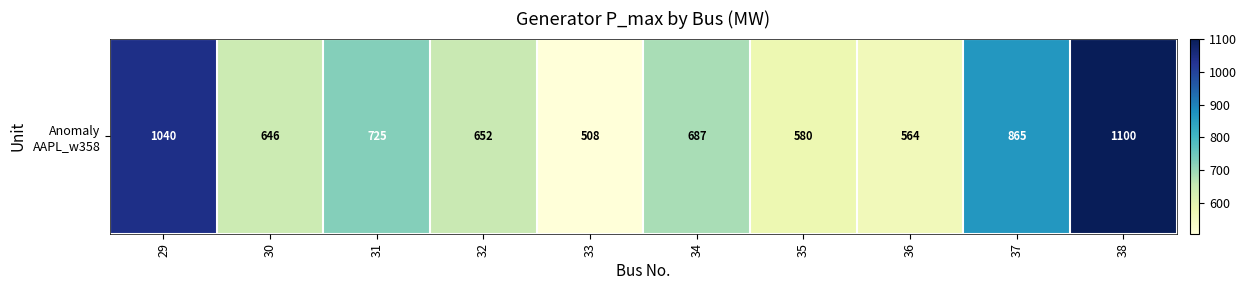

Reading right to left, extract all data points from this chart.

38=1100	37=865	36=564	35=580	34=687	33=508	32=652	31=725	30=646	29=1040